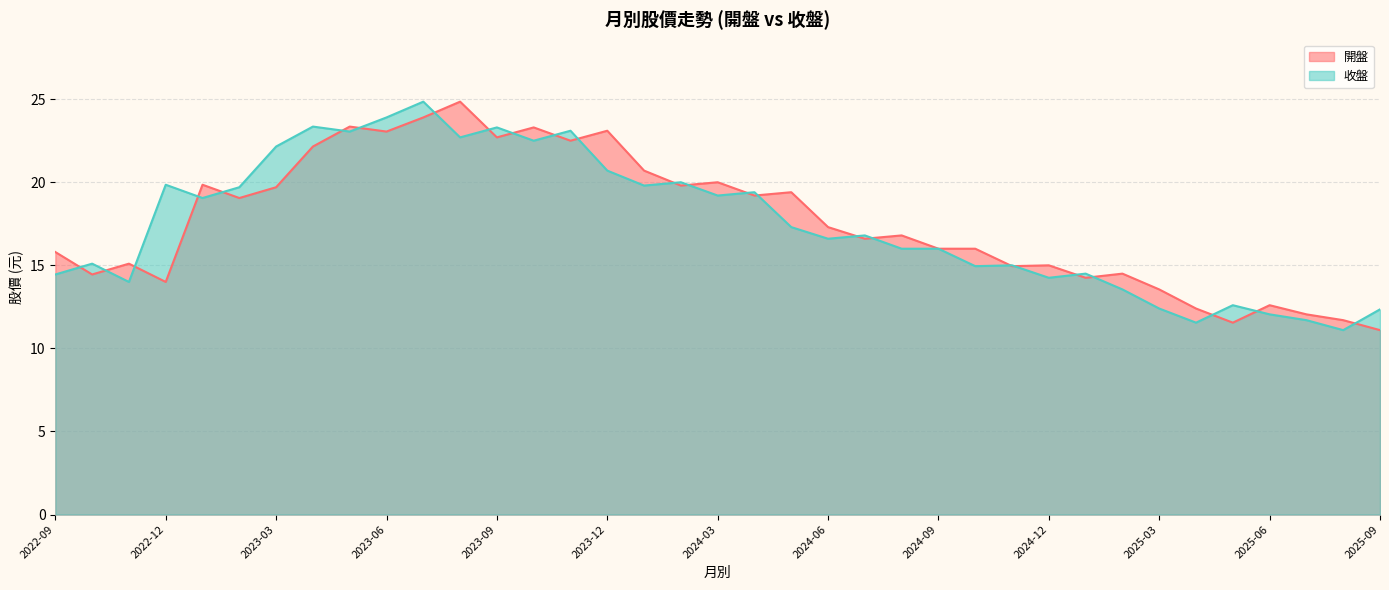

True or false: 收盤 has a value of 5.8 at 2023-09.

False